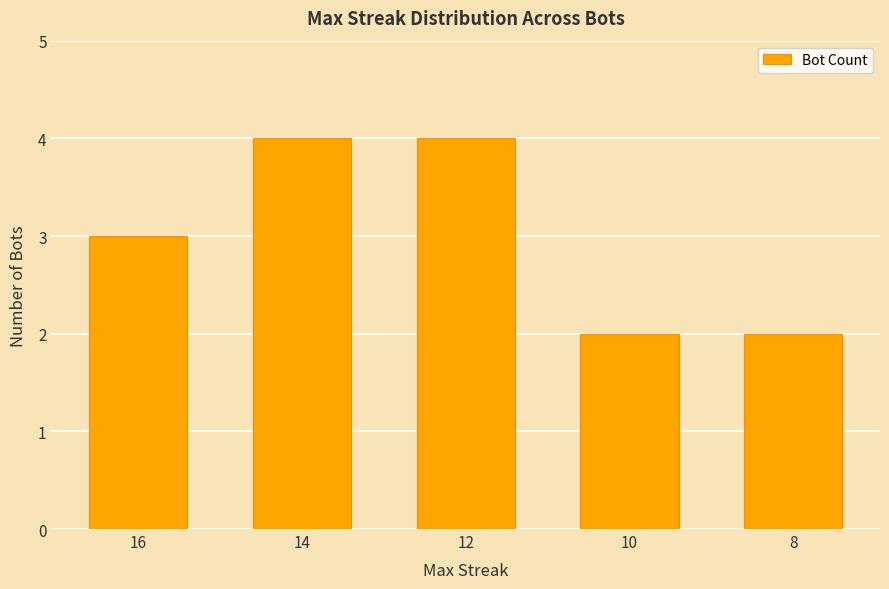

What is the difference between the values at 10 and 12?

2